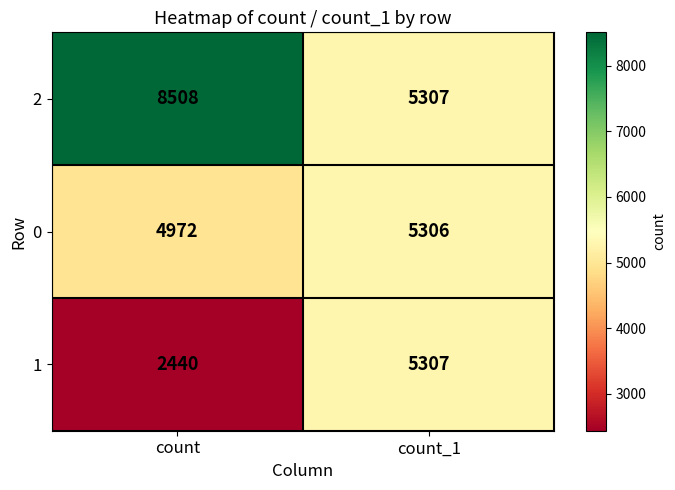

Is it true that 2 equals 2083 at count_1?

False